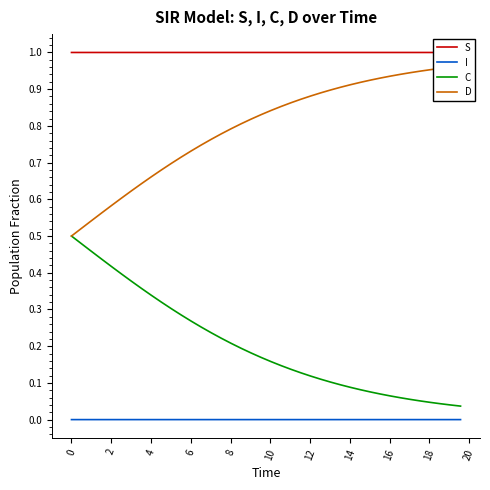

True or false: C and I cross at least once.

False